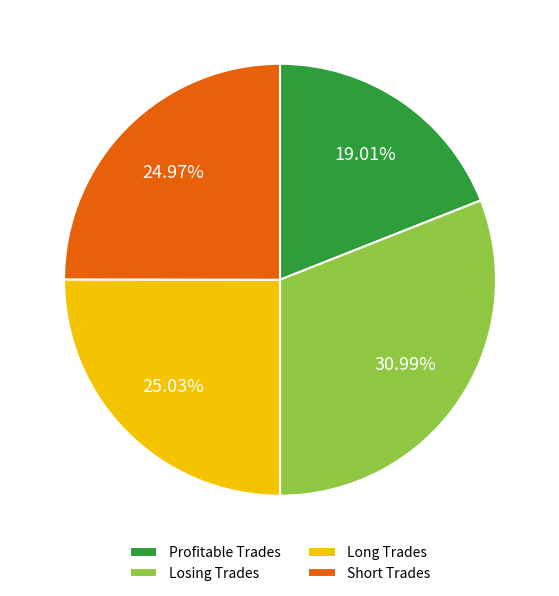

Which category has the smallest portion of the pie?

Profitable Trades